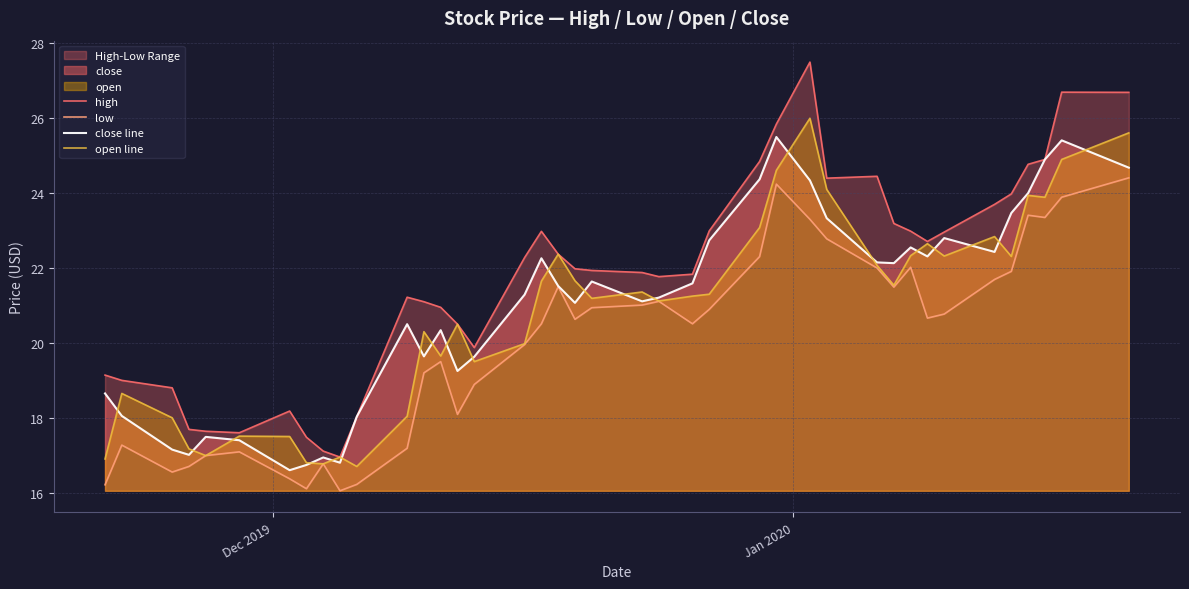

True or false: high and low intersect in this chart.

False